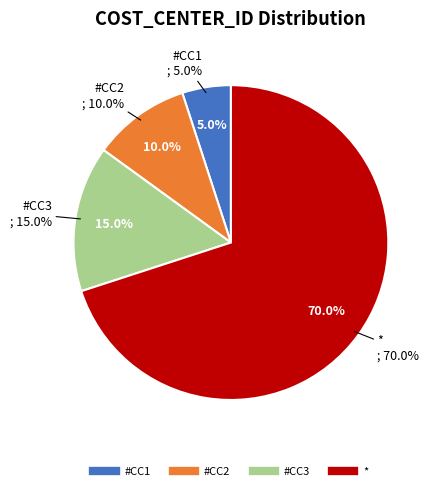

To the nearest percent, what percentage of the pie is #CC2?

10%